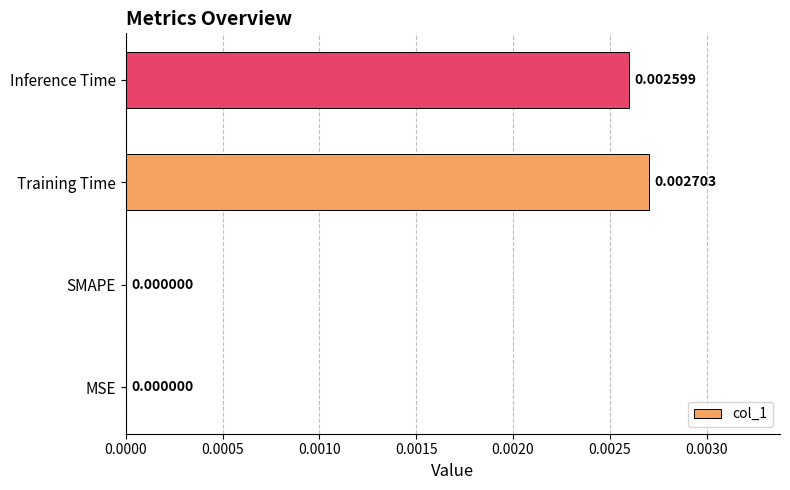

Which label corresponds to the largest value in the chart?

Training Time